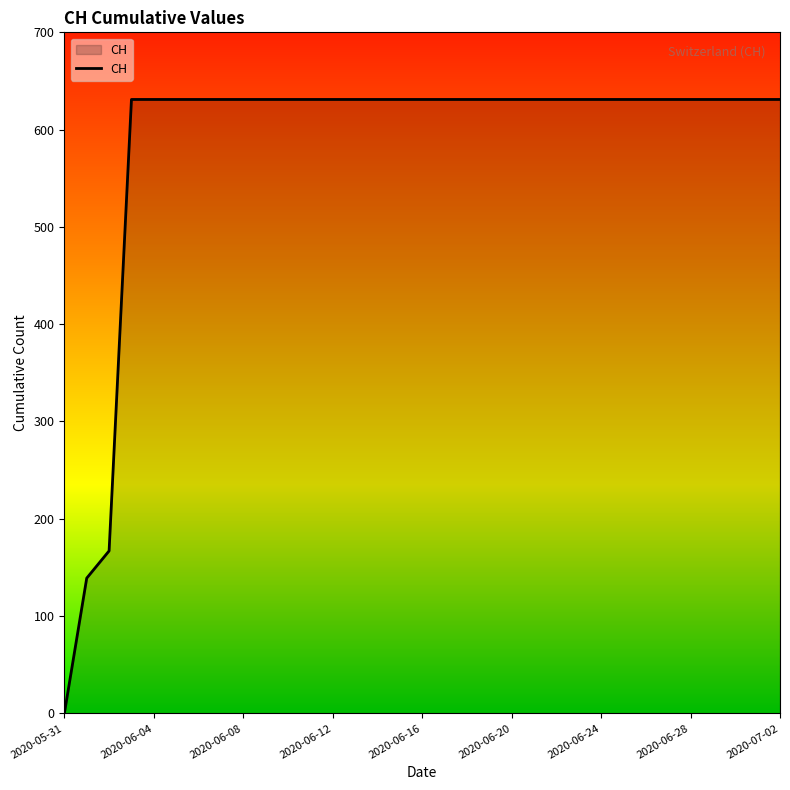

What is the difference between the maximum and minimum values?

631